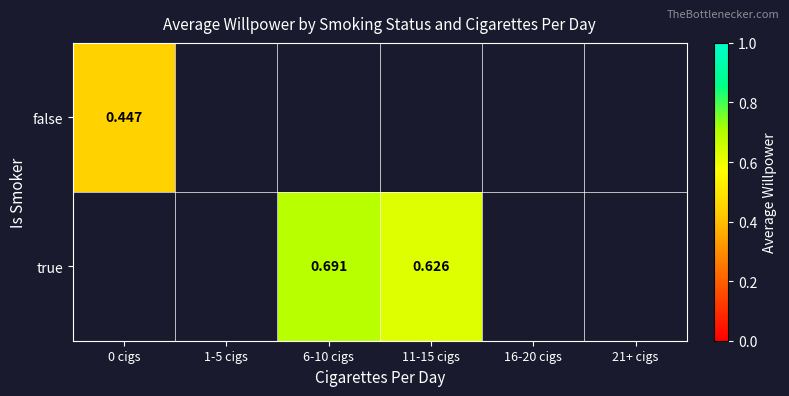

Is the value of false at 0 cigs greater than the value of true at 11-15 cigs?

No